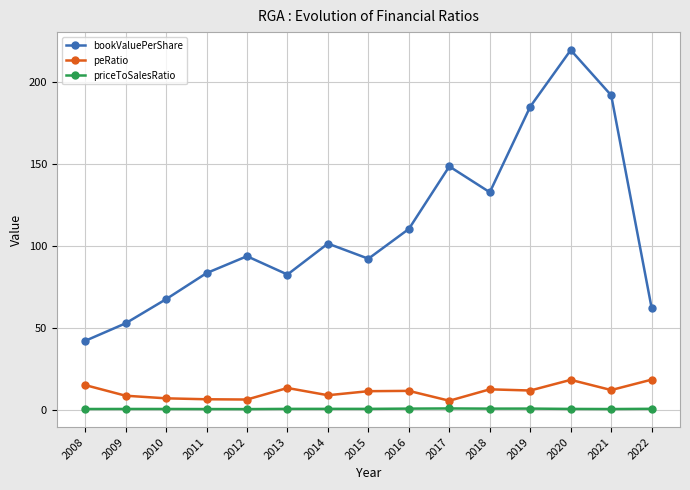

The bookValuePerShare series shows 93.7 at 2012. True or false?

True